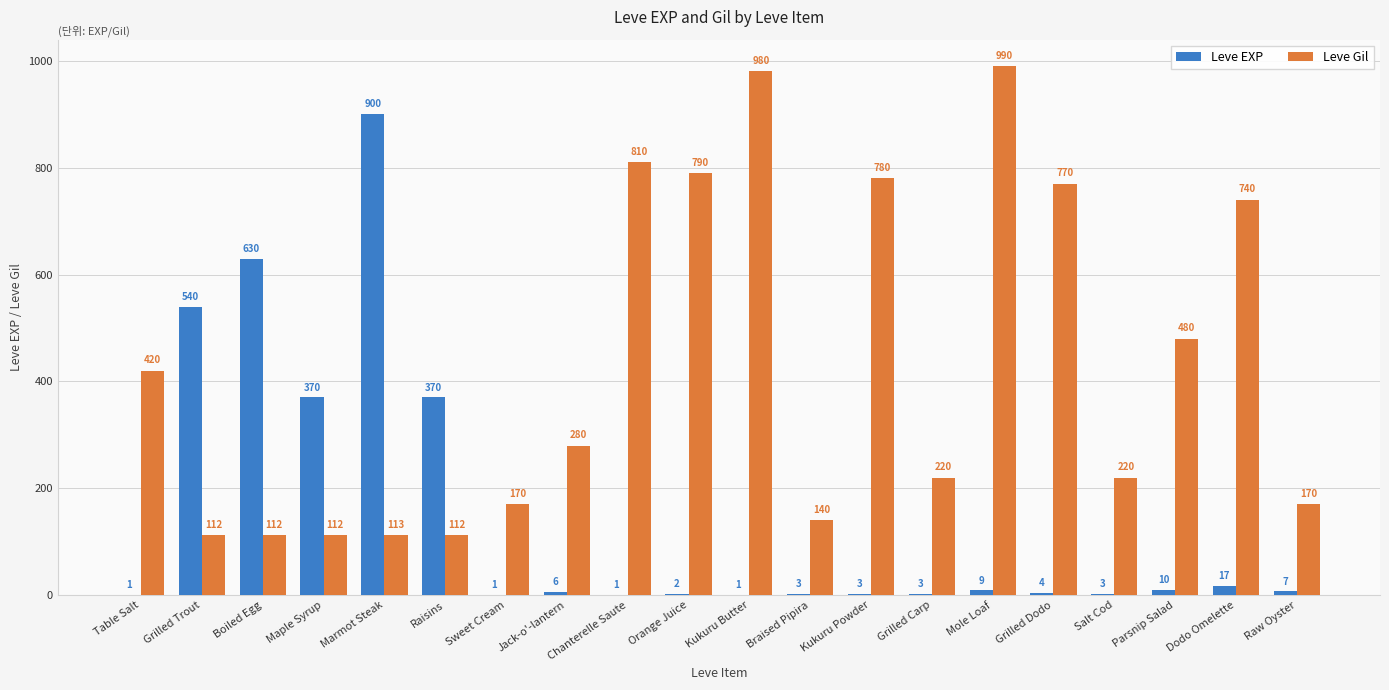

What is the sum of the Leve EXP values at Braised Pipira and Table Salt?

4